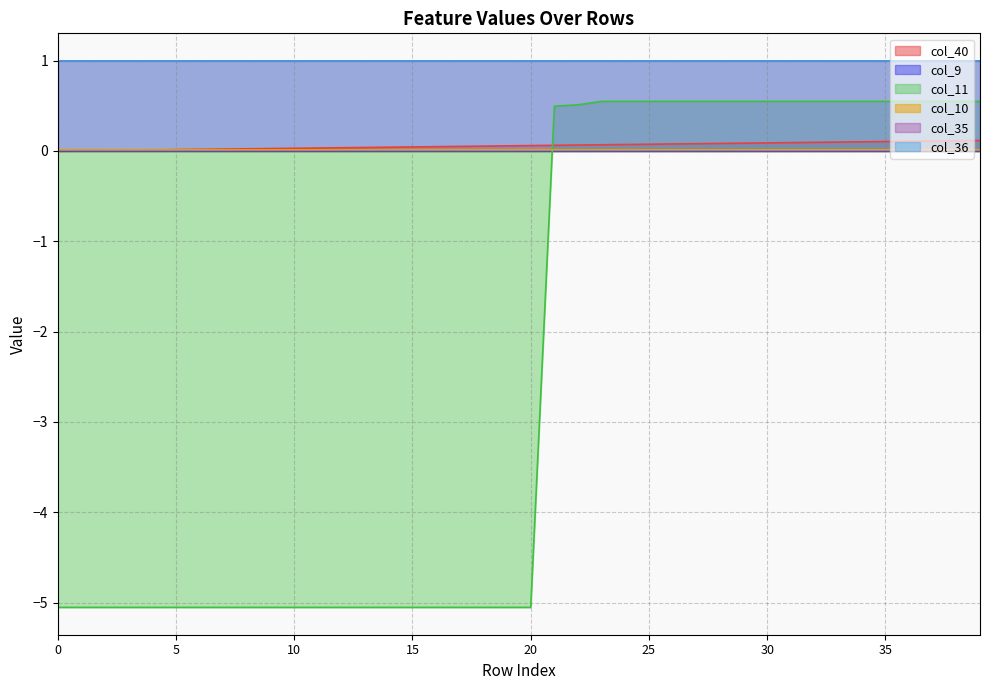

At how many categories does at least one series exceed -3?

40